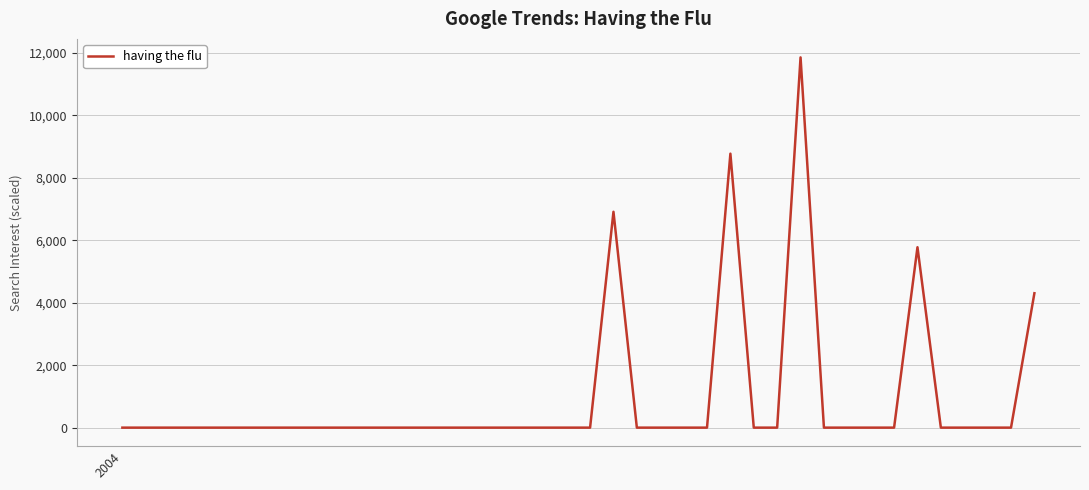

What is the greatest value displayed?

11851.2